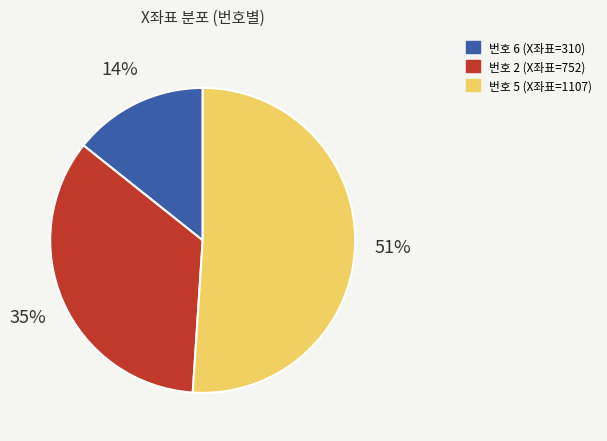

To the nearest percent, what is the combined percentage of 번호 6 (X좌표=310) and 번호 2 (X좌표=752)?

49%